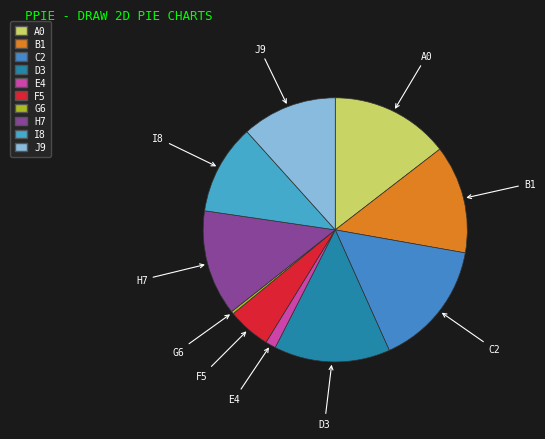

True or false: C2 accounts for 2% of the total.

False